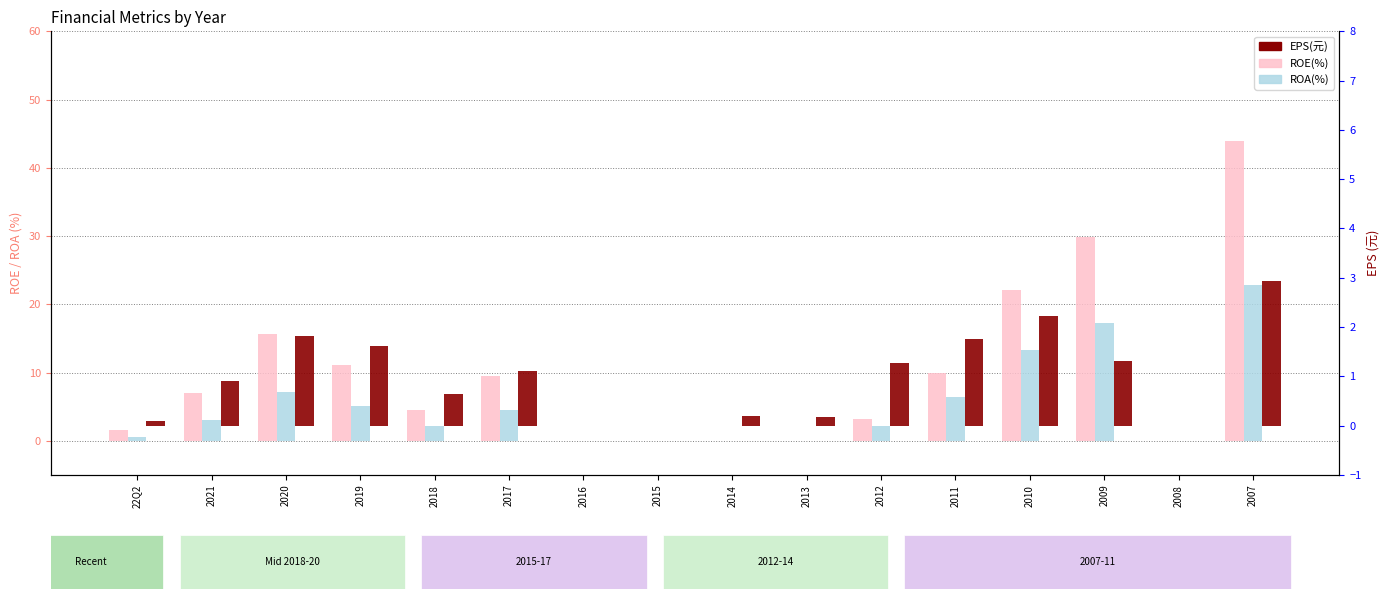

What is the total value across all series at 2018?

7.3